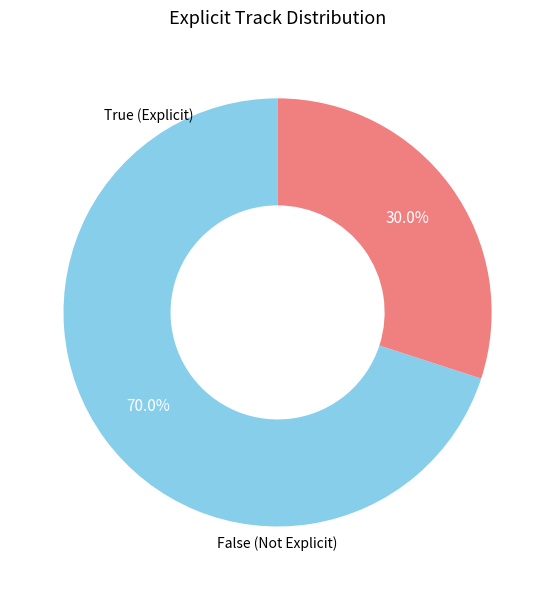

Is there a majority slice in this chart?

Yes